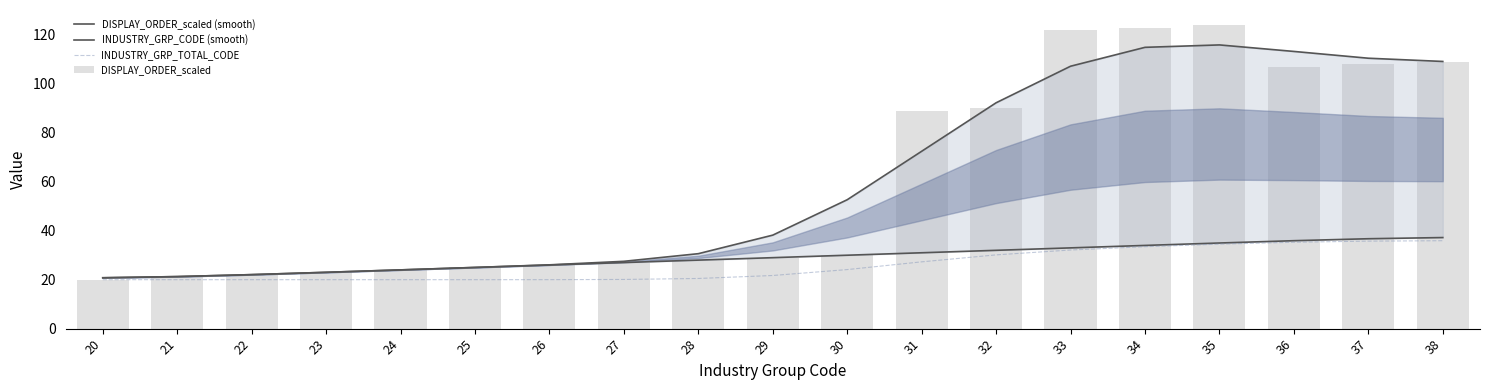

At which category is the sum across all series the highest?

35